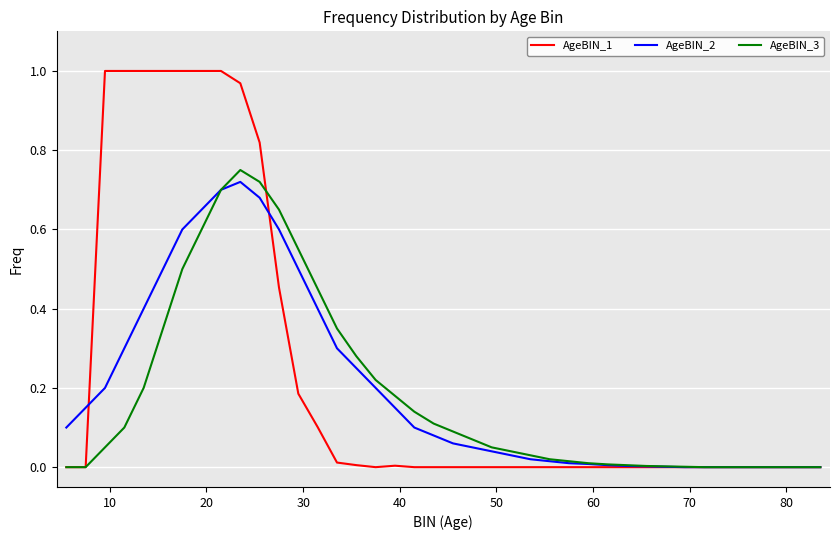

Which series has the widest spread of values?

AgeBIN_1